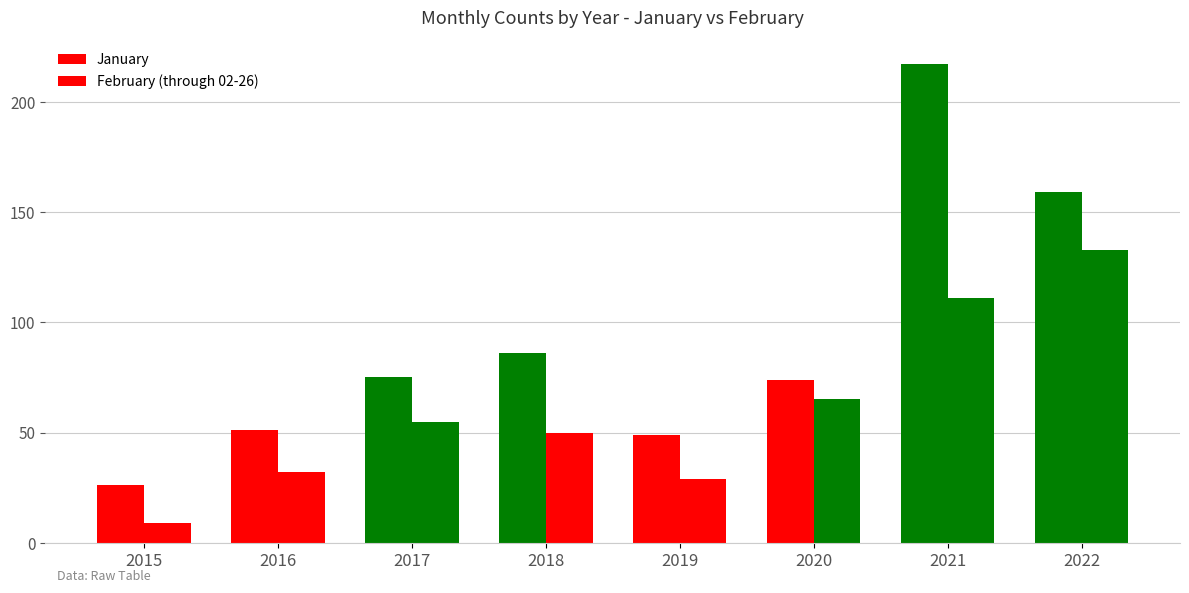

Reading left to right, extract all data points from this chart.

January: 2015=26	2016=51	2017=75	2018=86	2019=49	2020=74	2021=217	2022=159
February (through 02-26): 2015=9	2016=32	2017=55	2018=50	2019=29	2020=65	2021=111	2022=133